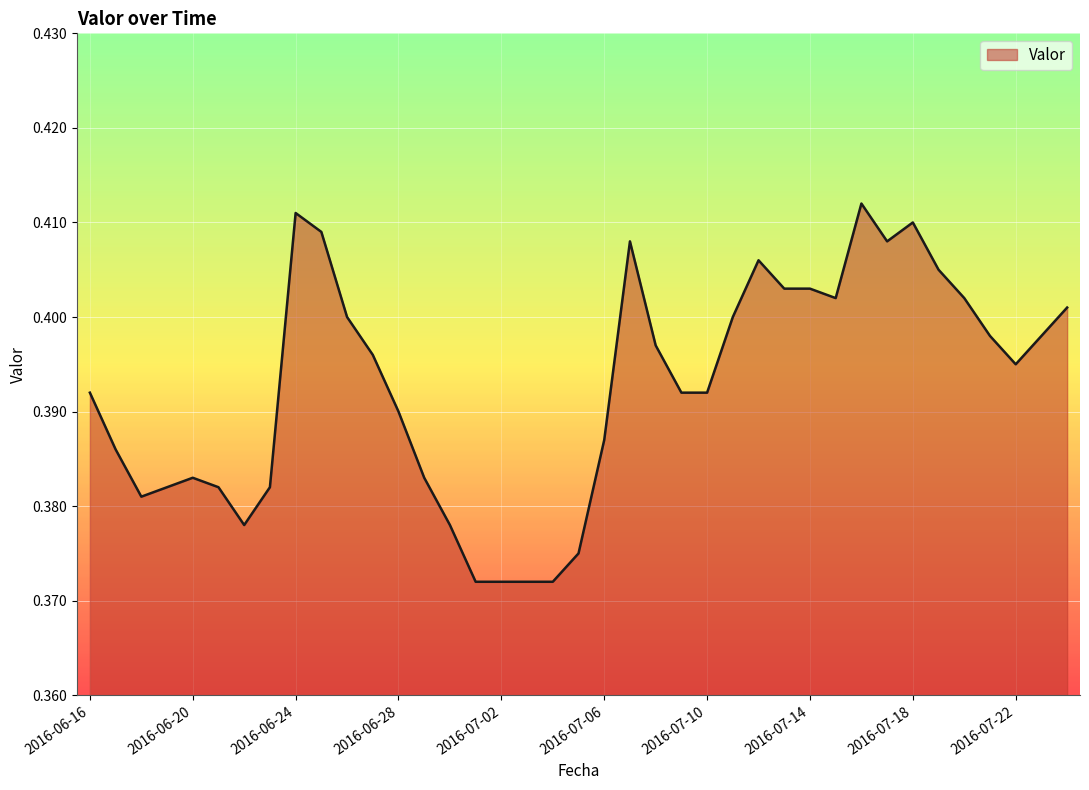

Does the chart display data point markers on the line(s)?

No